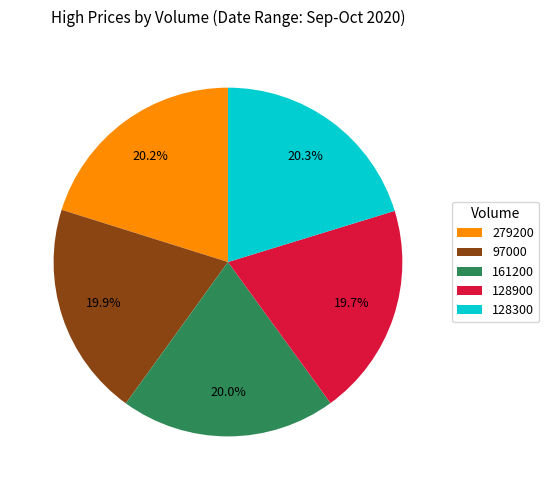

True or false: 128300 accounts for 30% of the total.

False